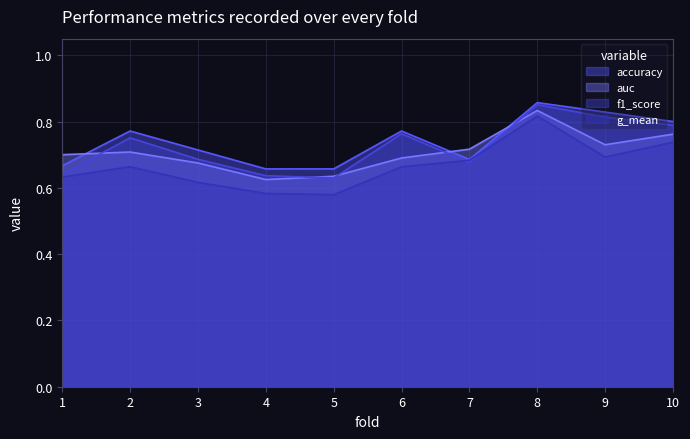

True or false: auc has a value of 0.6 at 4.

True